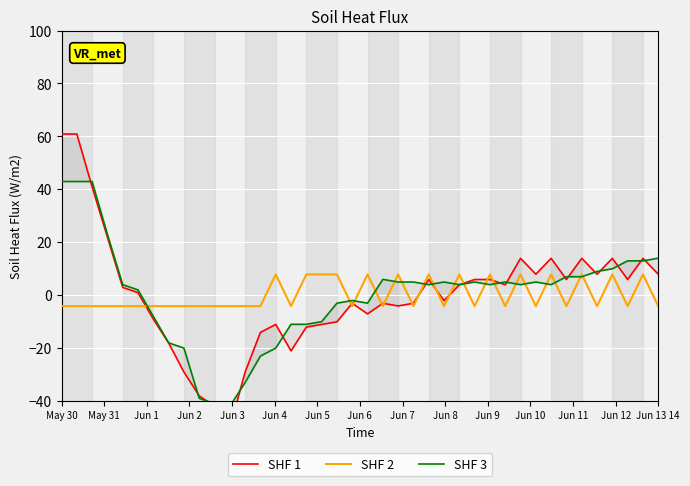

What is the maximum value for SHF 2?

7.8